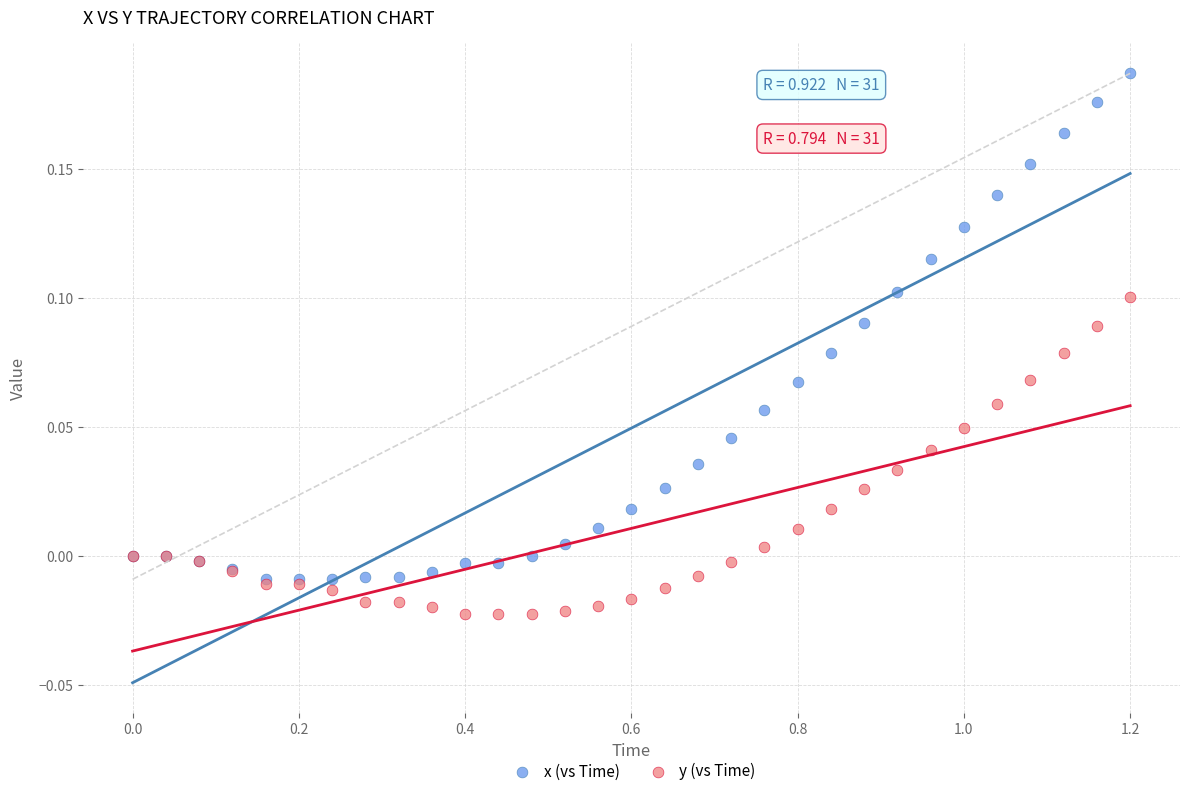

Which series has the largest Y range (max minus min)?

x (vs Time)